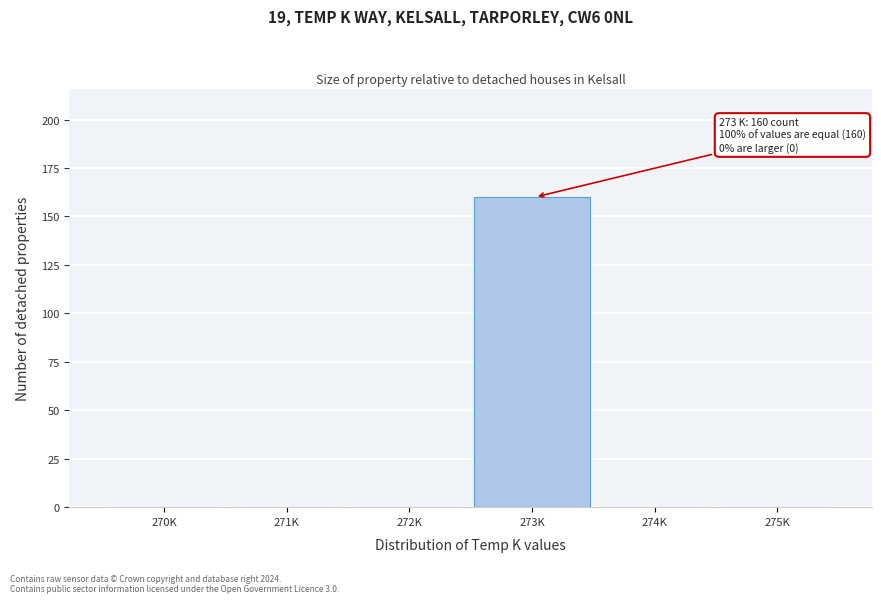

Reading right to left, transcribe all the data shown in this chart.

275K=0	274K=0	273K=160	272K=0	271K=0	270K=0